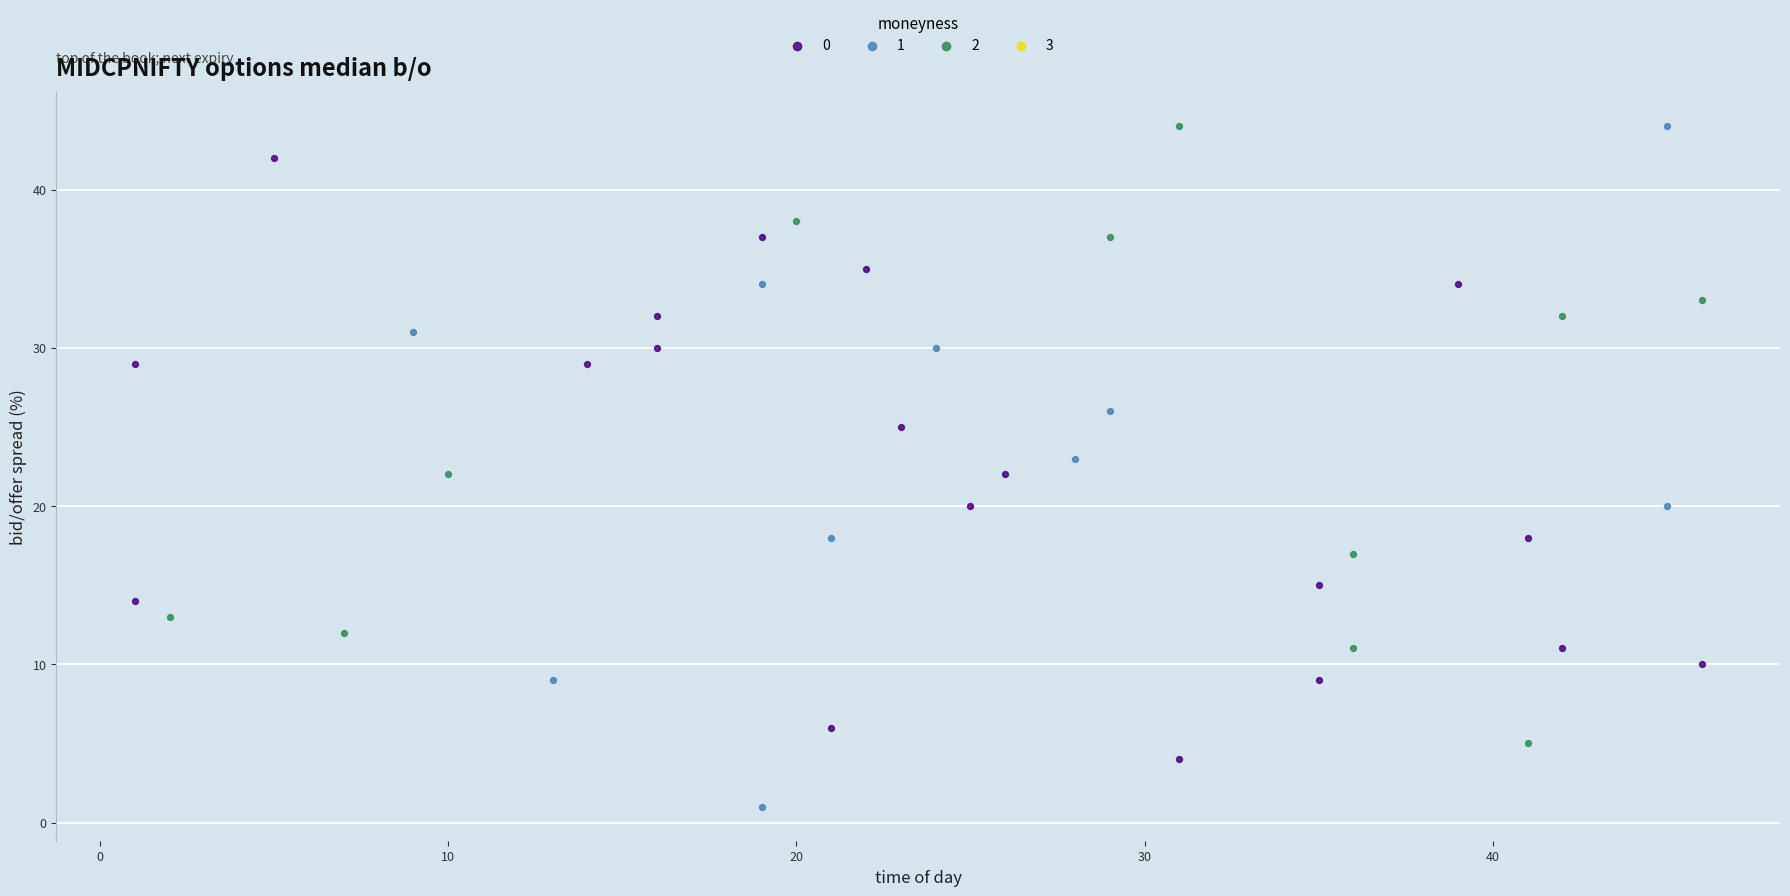

Which series has the widest spread of Y values?

1